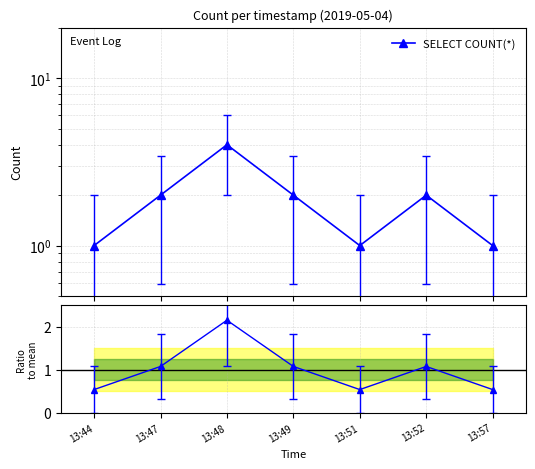

What is the sum of the values at 13:57 and 13:52?

3